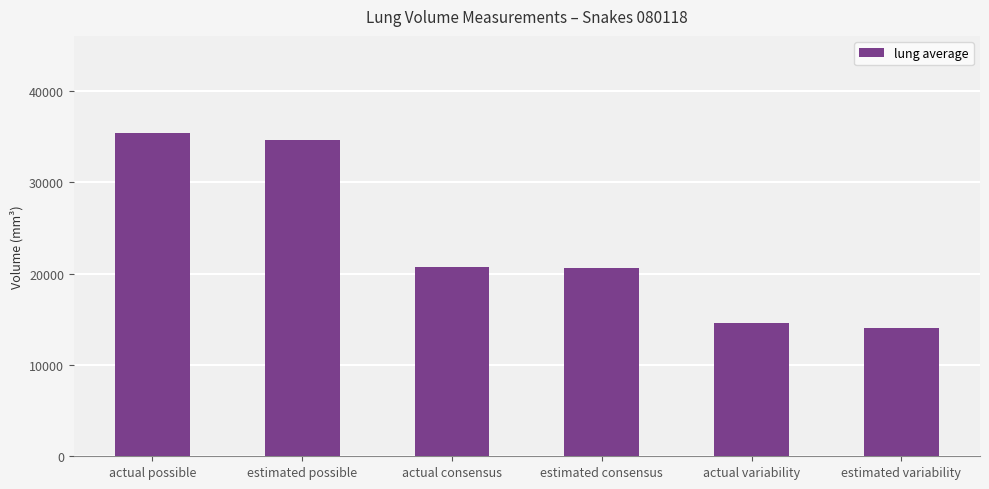

What is the sum of the values at estimated variability and estimated consensus?

34649.3